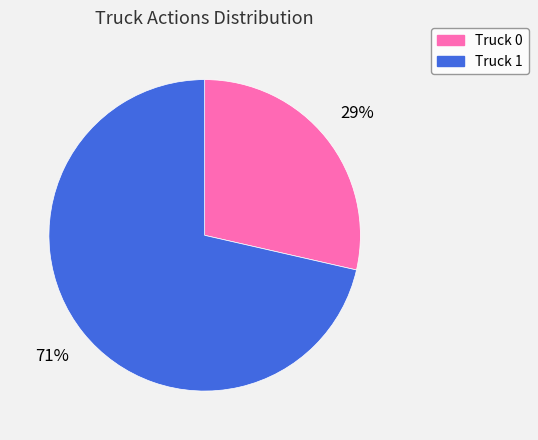

How many segments does this pie chart have?

2